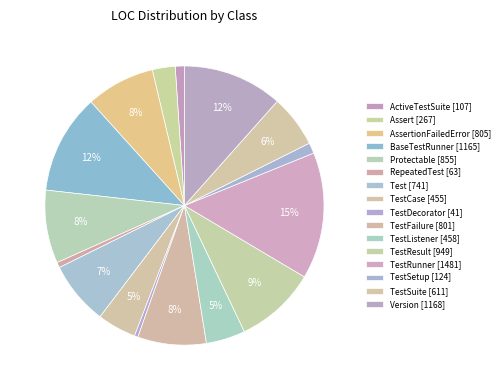

How many segments does this pie chart have?

16